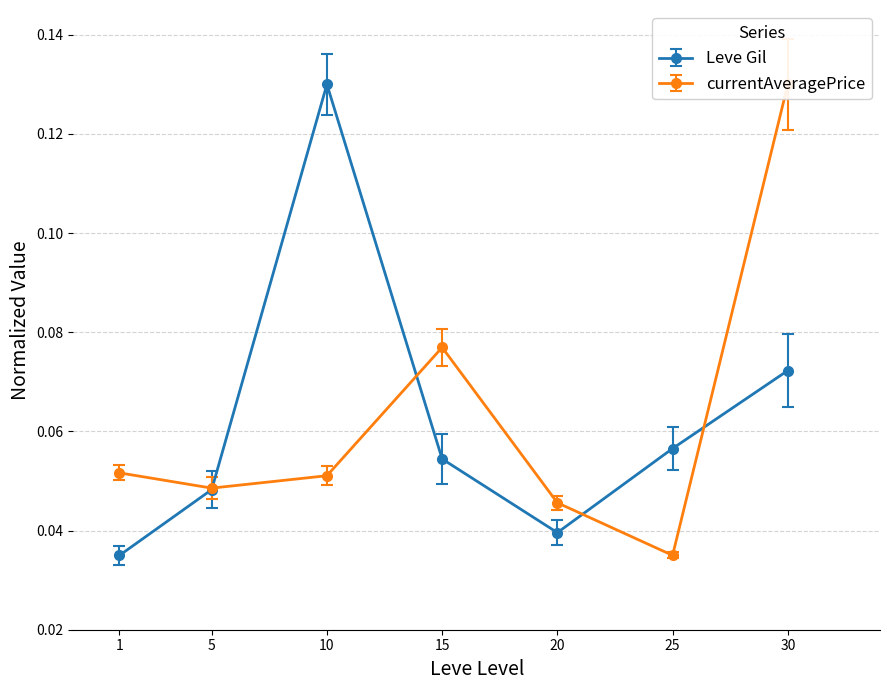

The currentAveragePrice series shows 0.2 at 30. True or false?

False